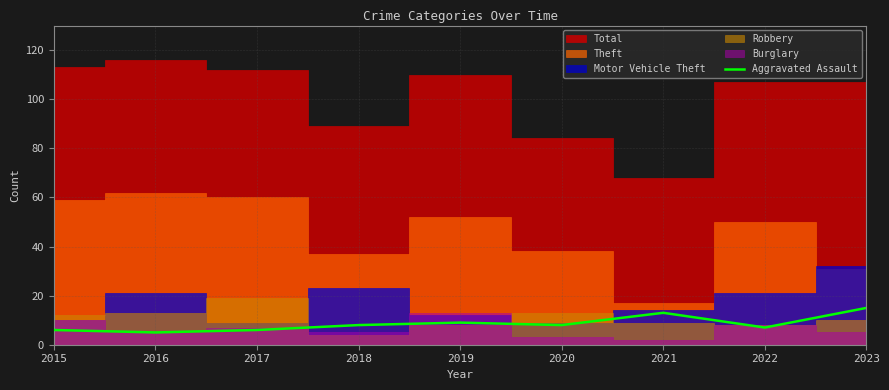

What is the value of the 4th point from the left?

8